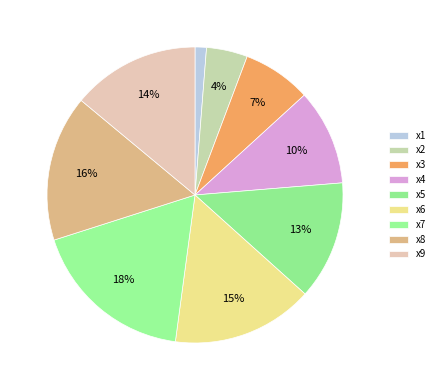

Is there a majority slice in this chart?

No